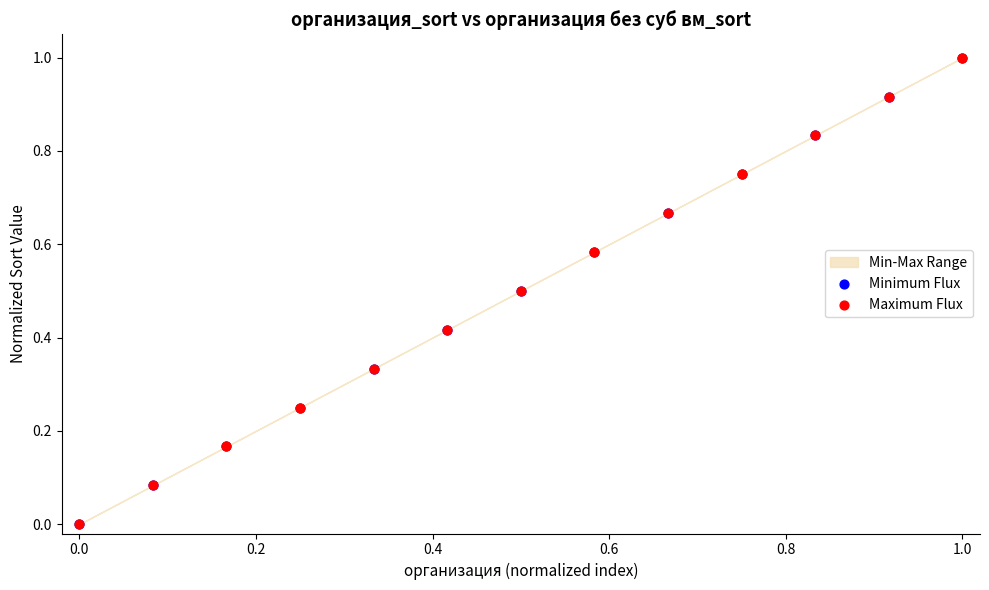

Which series has the largest Y range (max minus min)?

Minimum Flux